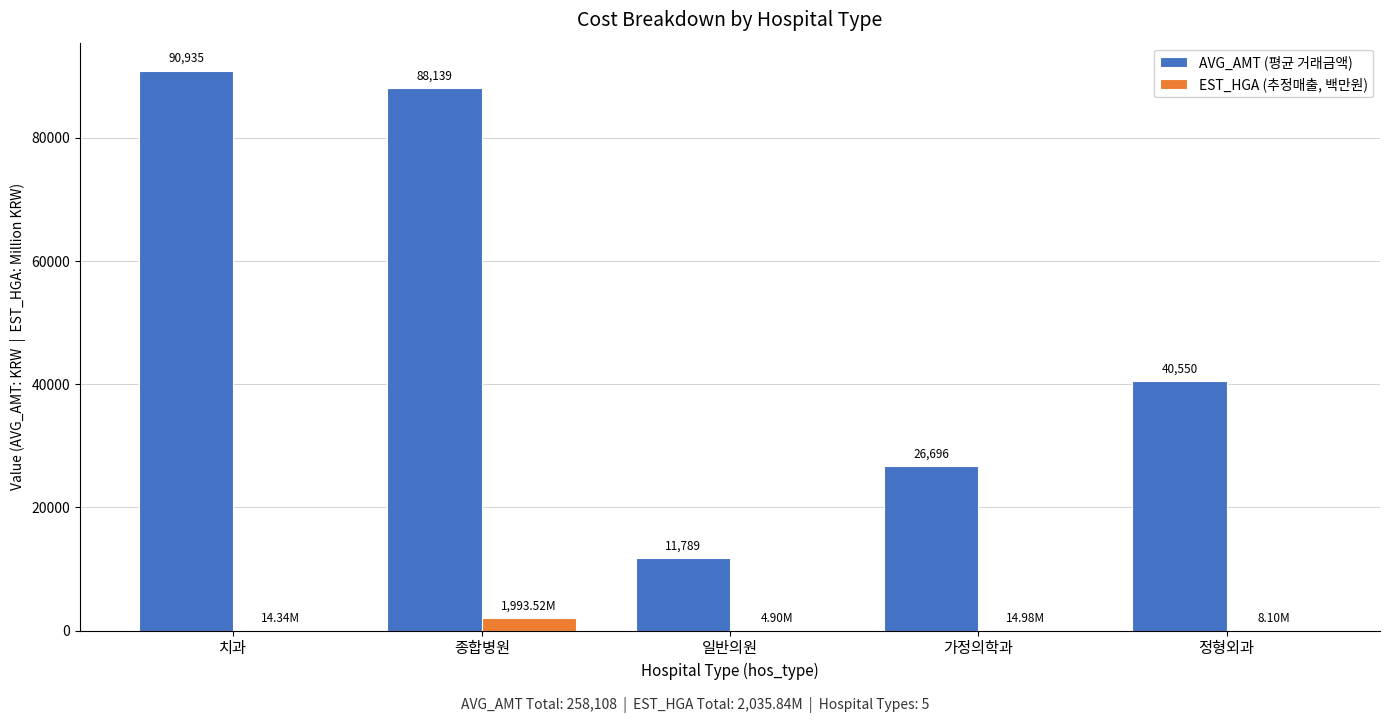

How many categories are shown in the chart?

5